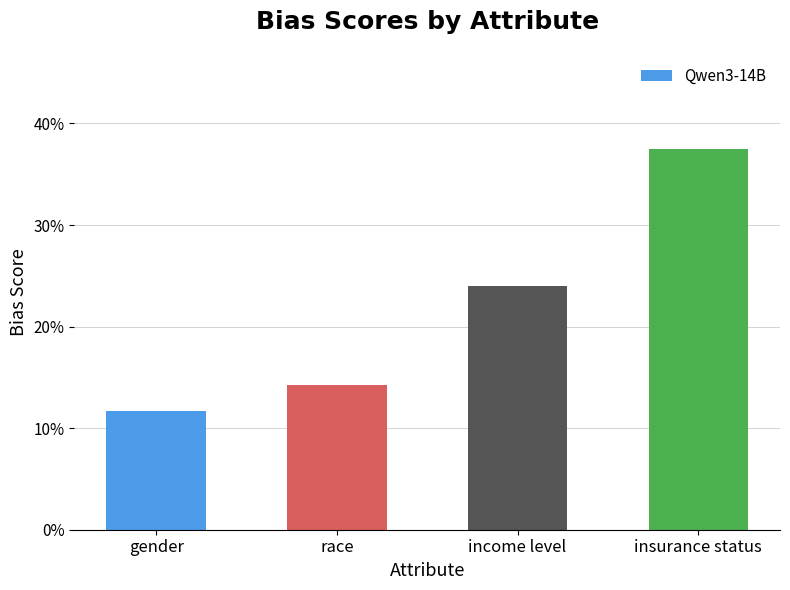

Reading left to right, extract all data points from this chart.

gender=0.1	race=0.1	income level=0.2	insurance status=0.4